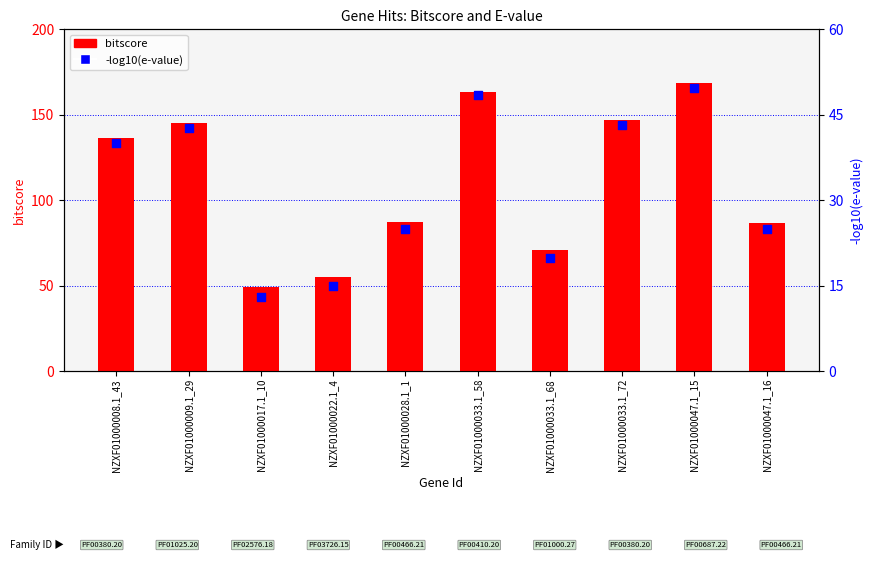

What are all the series names shown in the legend?

bitscore, -log10(e-value)